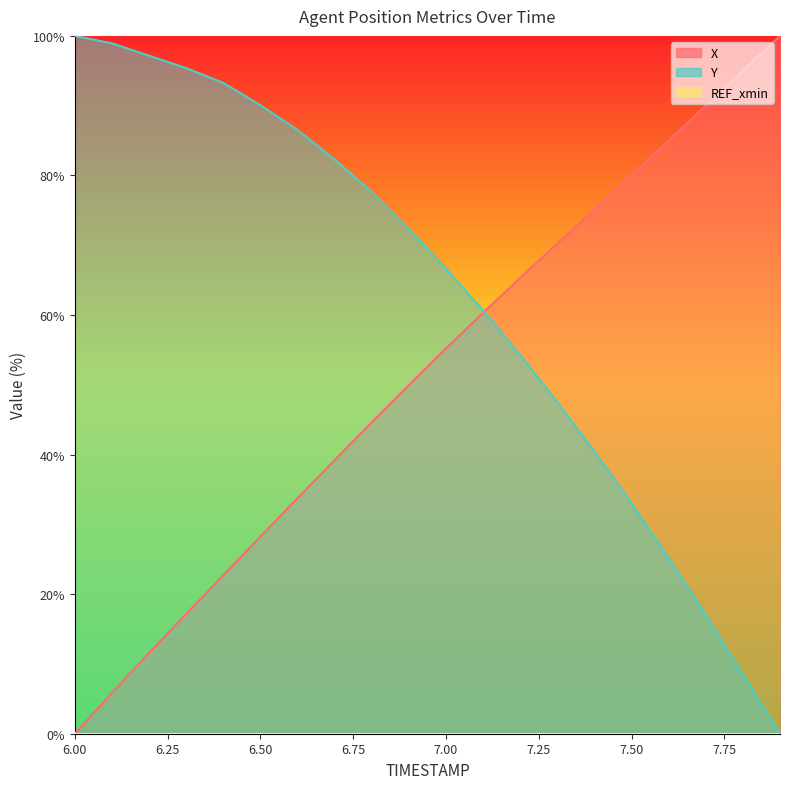

True or false: Y and X cross at least once.

True